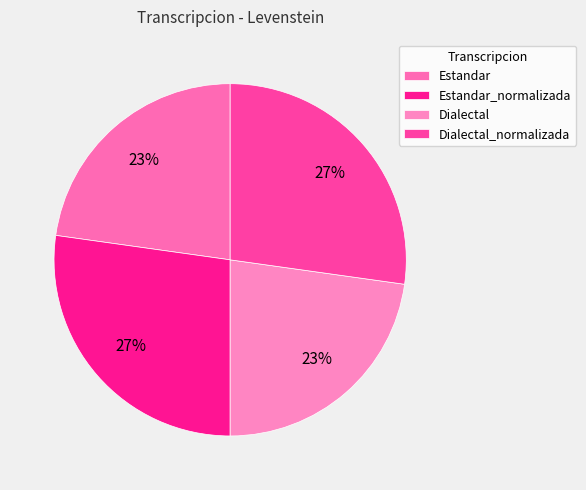

To the nearest percent, what percentage of the pie is Dialectal_normalizada?

27%